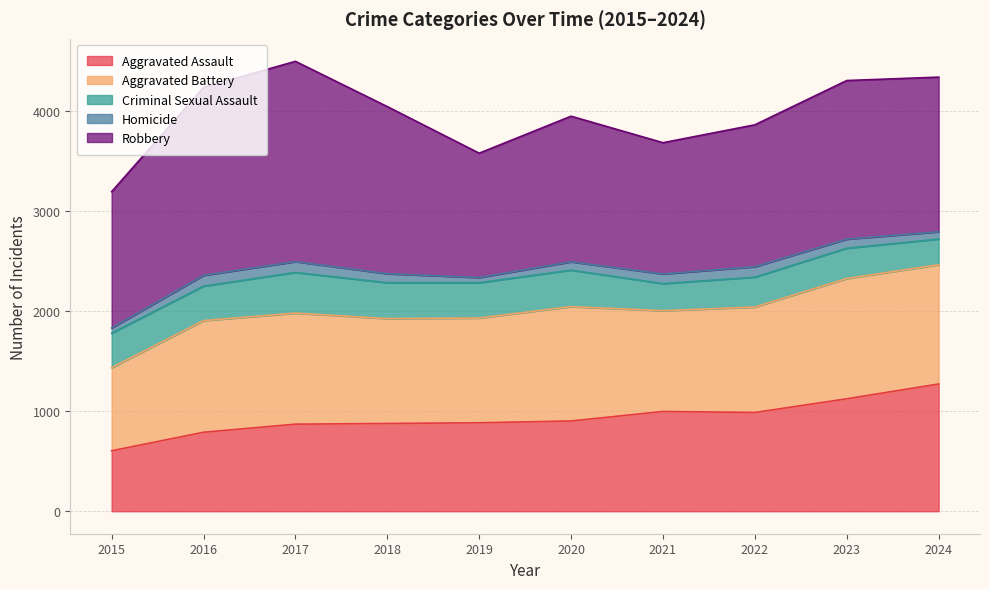

At which category does Criminal Sexual Assault reach its first local peak?

2017